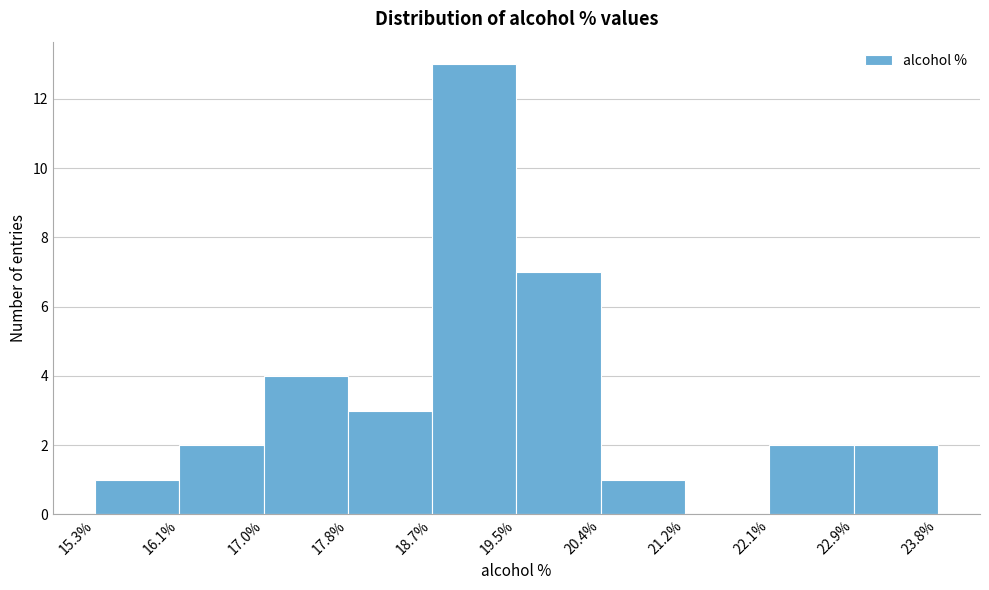

What is the height of the bar covering 22.1% to 22.9% on the x-axis? The values are not printed on the chart, so give them approximately, as read against the axis.

2